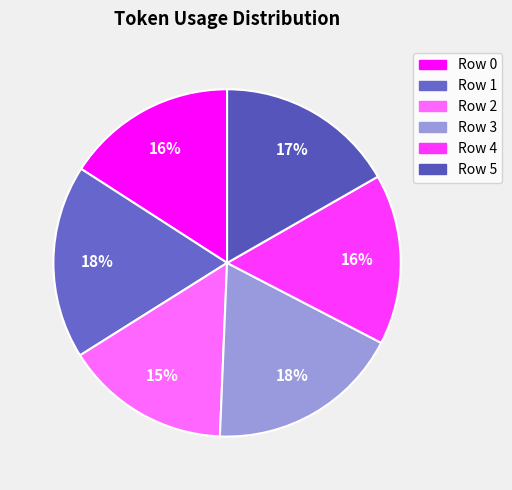

Is Row 0 the majority of the pie?

No